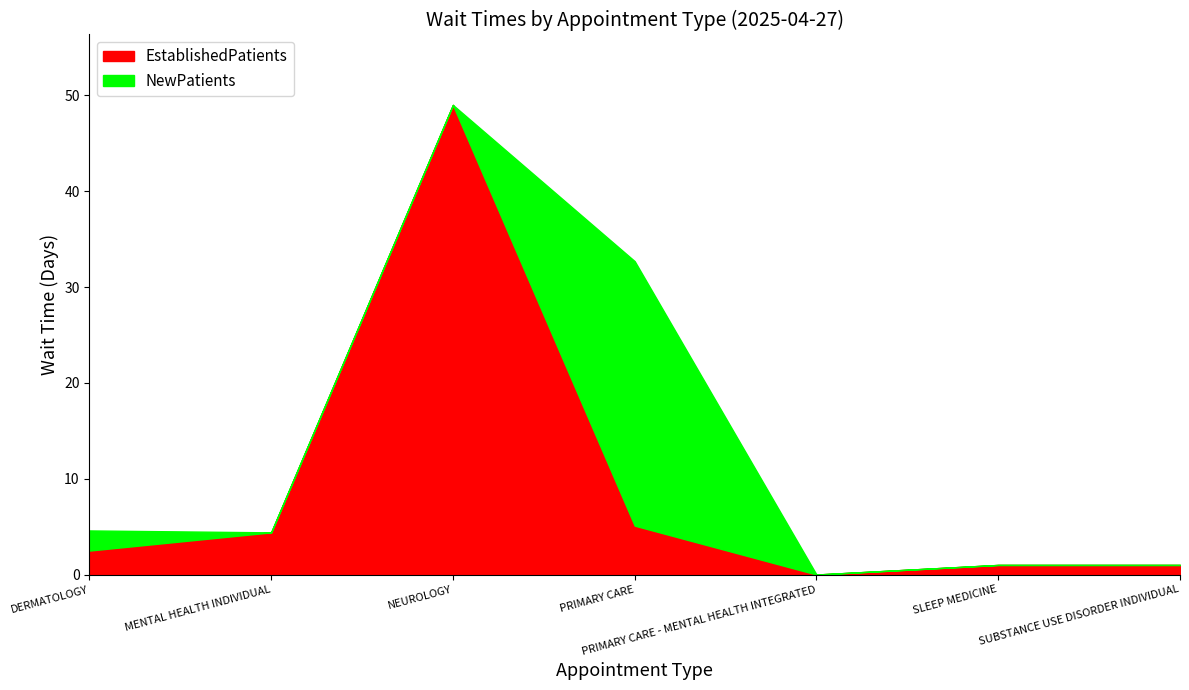

Reading left to right, list all the values displayed in this chart.

EstablishedPatients: DERMATOLOGY=2.5	MENTAL HEALTH INDIVIDUAL=4.4	NEUROLOGY=49.0	PRIMARY CARE=5.1	PRIMARY CARE - MENTAL HEALTH INTEGRATED=0.0	SLEEP MEDICINE=1.0	SUBSTANCE USE DISORDER INDIVIDUAL=1.0
NewPatients: DERMATOLOGY=2.1	MENTAL HEALTH INDIVIDUAL=0.0	NEUROLOGY=0.0	PRIMARY CARE=27.6	PRIMARY CARE - MENTAL HEALTH INTEGRATED=0.0	SLEEP MEDICINE=0.0	SUBSTANCE USE DISORDER INDIVIDUAL=0.0